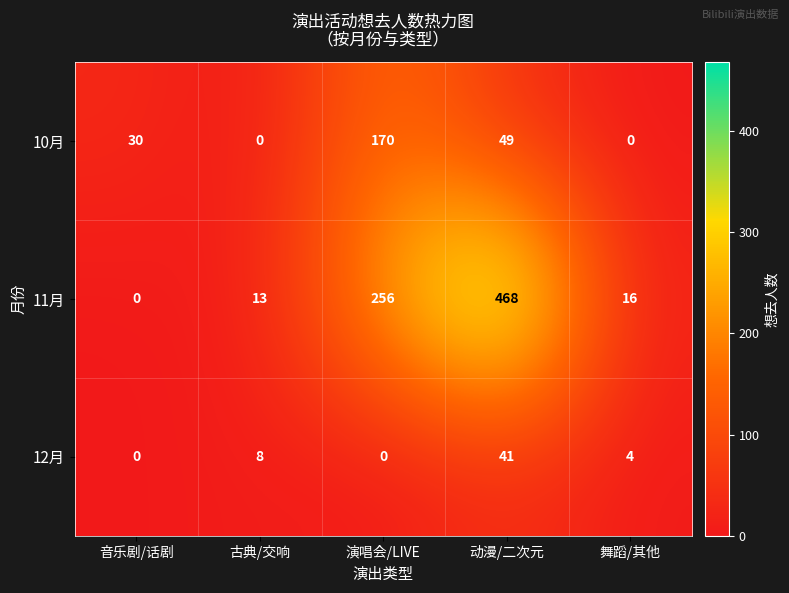

Where does the 12月 series first go above 4?

古典/交响